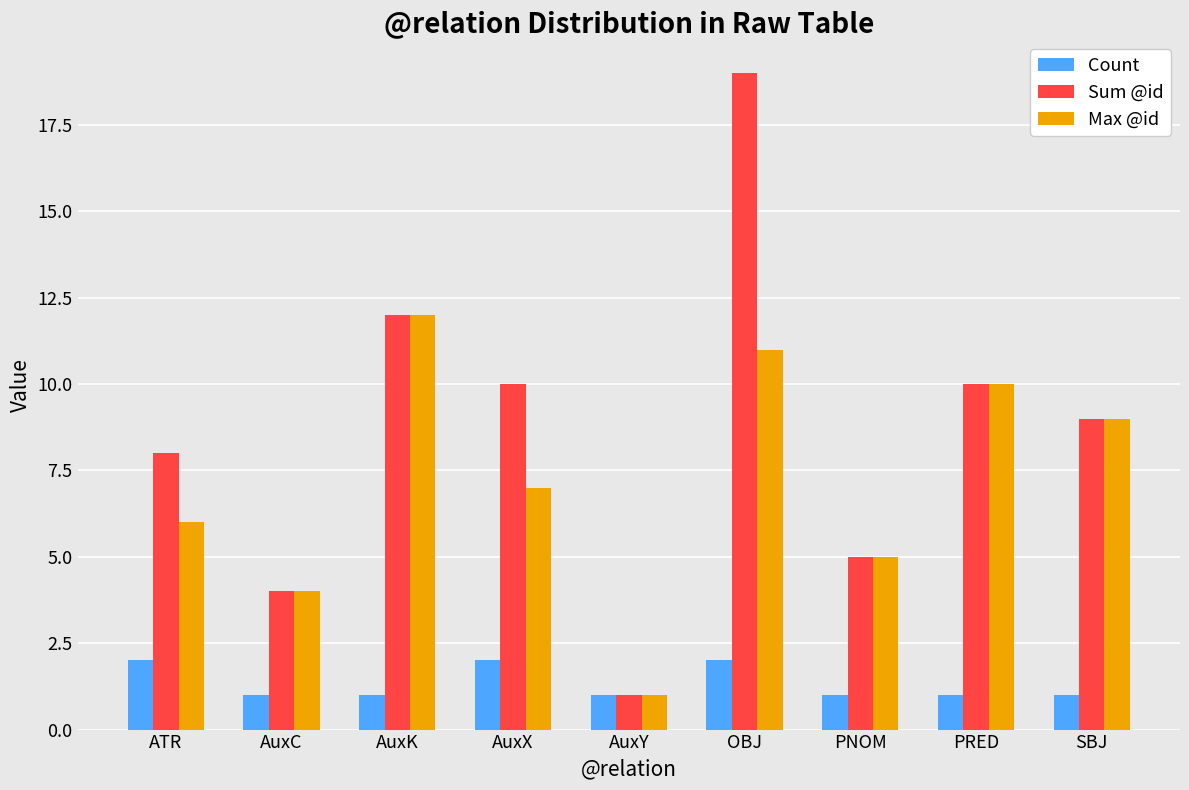

The Sum @id series shows 5 at AuxK. True or false?

False